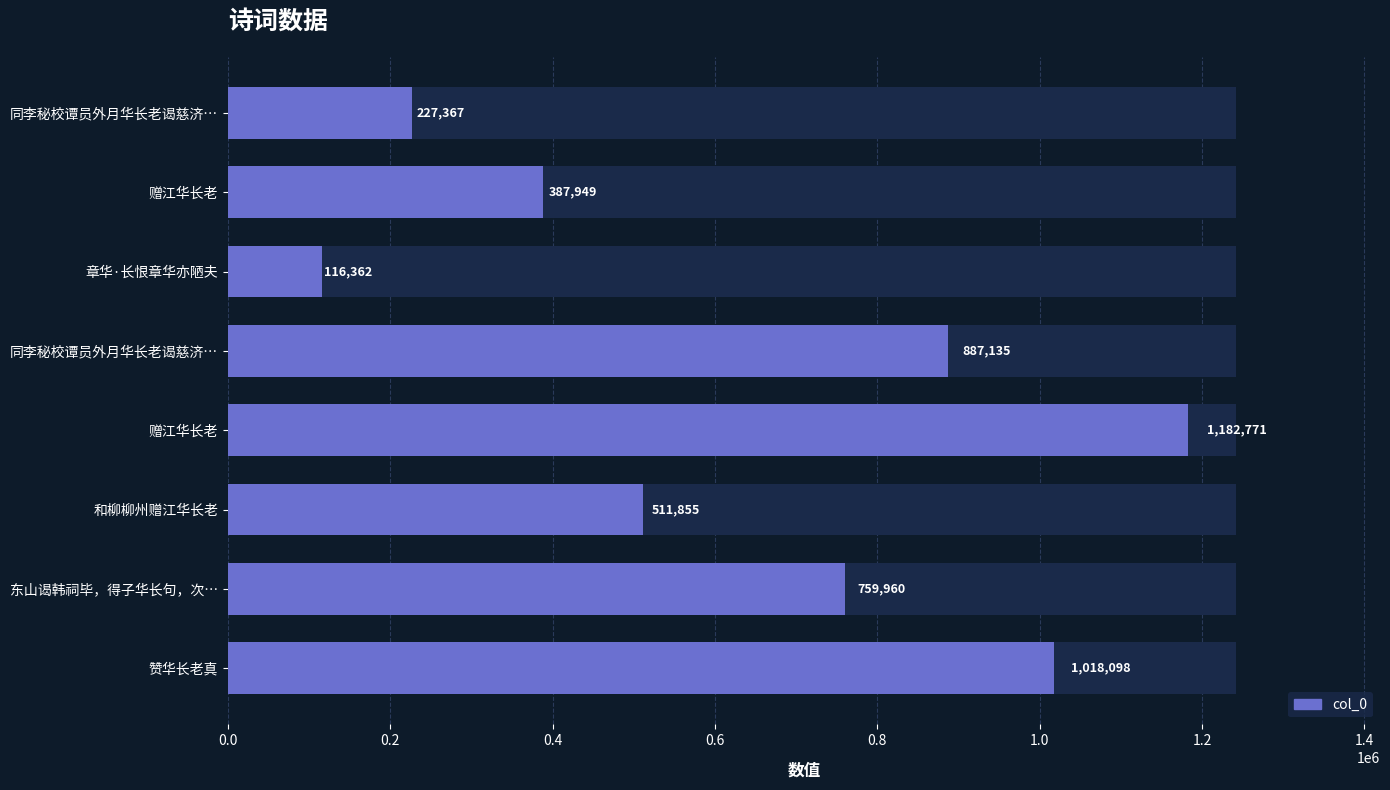

What is the sum of all values?

5091497